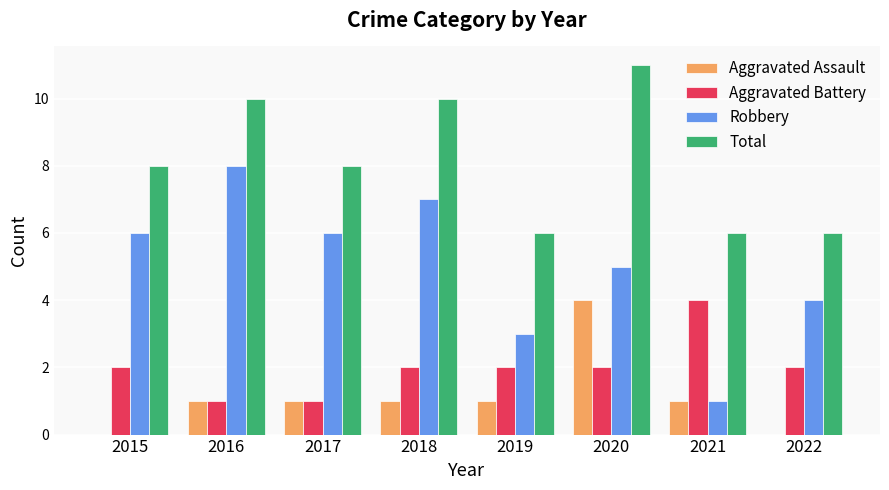

What is the average value of the Aggravated Battery series?

2